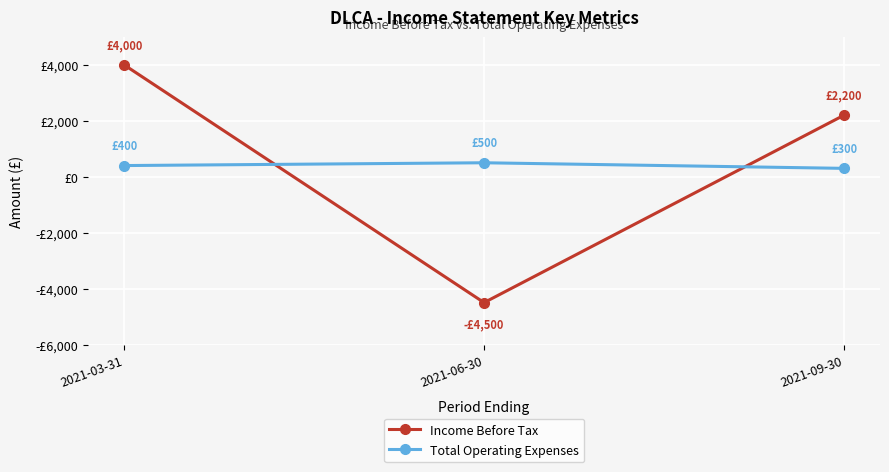

What is the spread (max minus min) of values at 2021-06-30?

5000